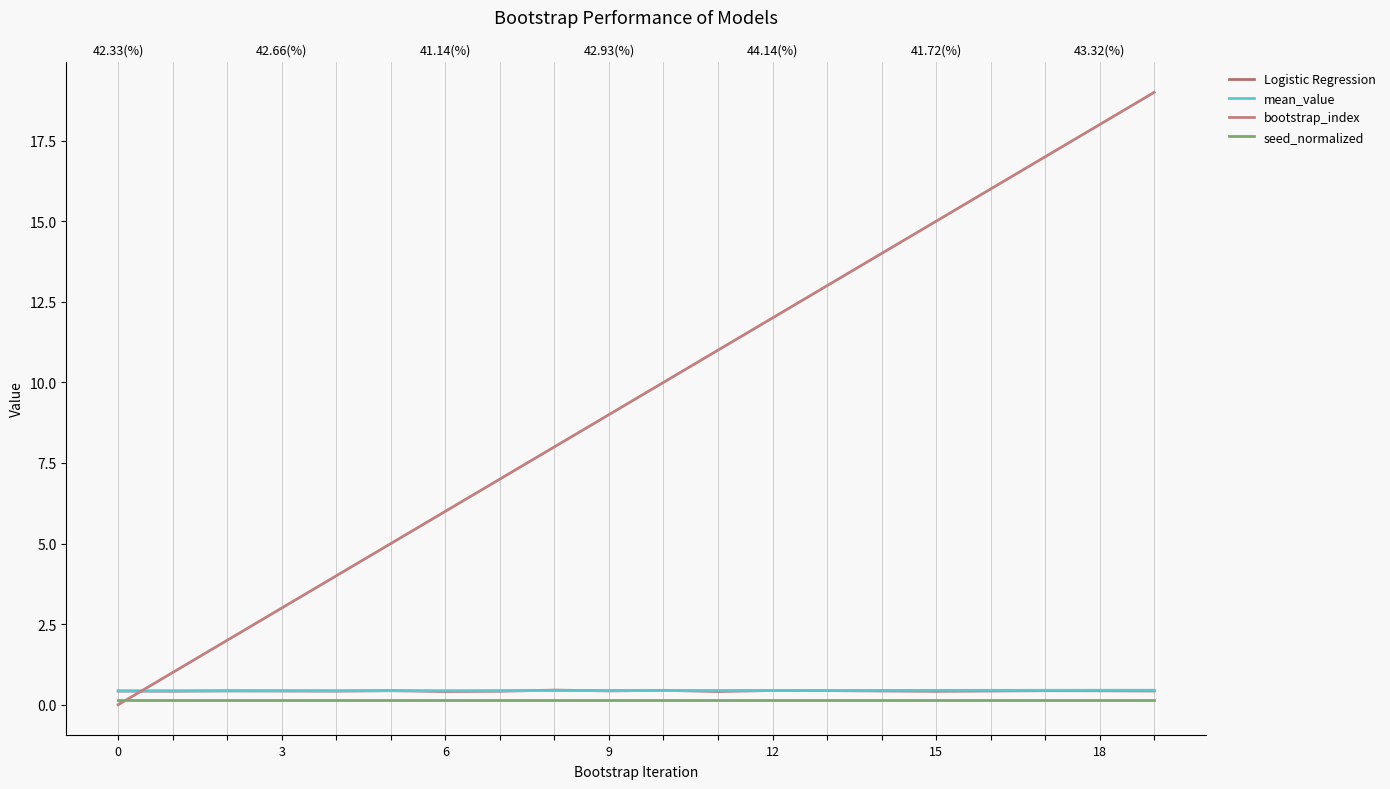

How many lines are shown in the chart?

4